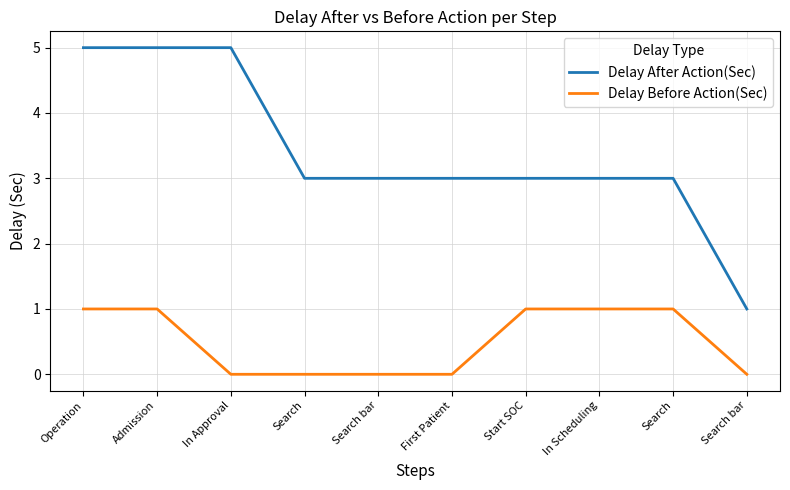

What is the lowest value of the Delay After Action(Sec) series?

1